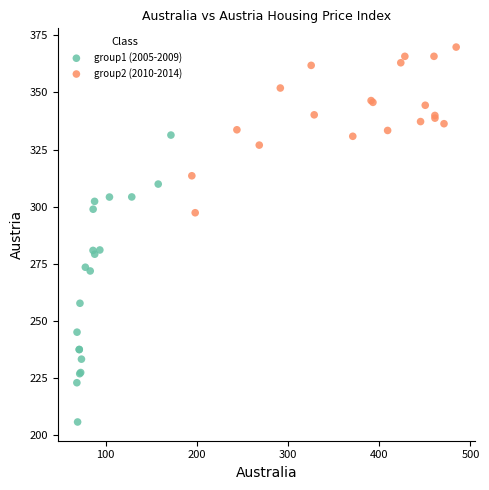

What are all the series names shown in the legend?

group1 (2005-2009), group2 (2010-2014)